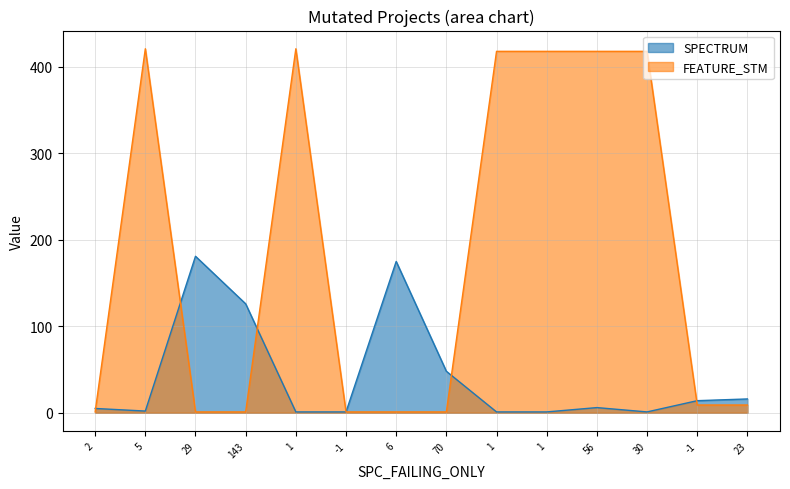

Rank the series by their maximum value, from highest to lowest.

FEATURE_STM, SPECTRUM